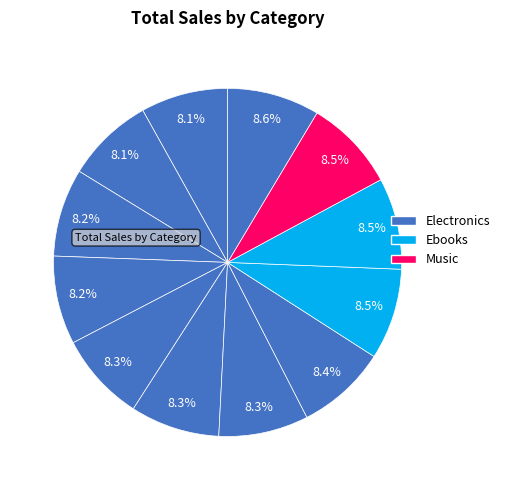

Count the number of slices in the pie.

12